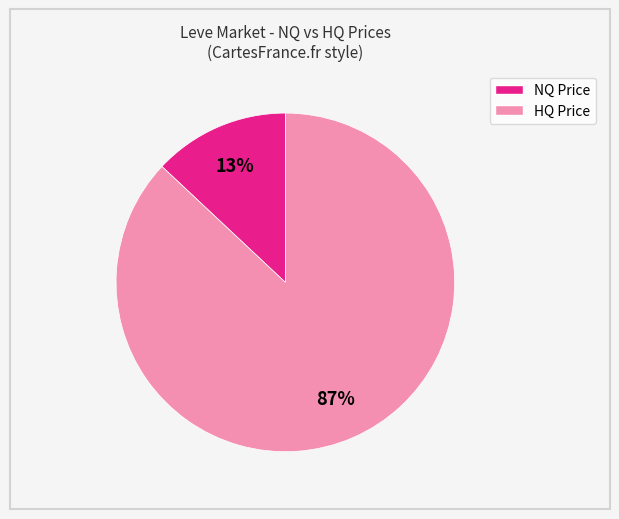

To the nearest percent, what is the average slice percentage?

50%